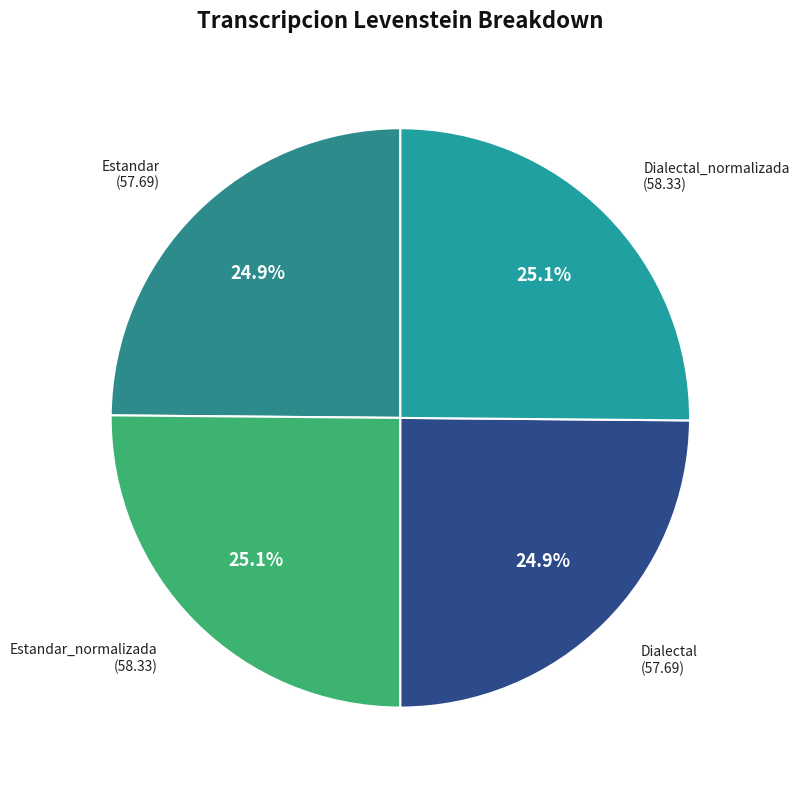

How many segments does this pie chart have?

4